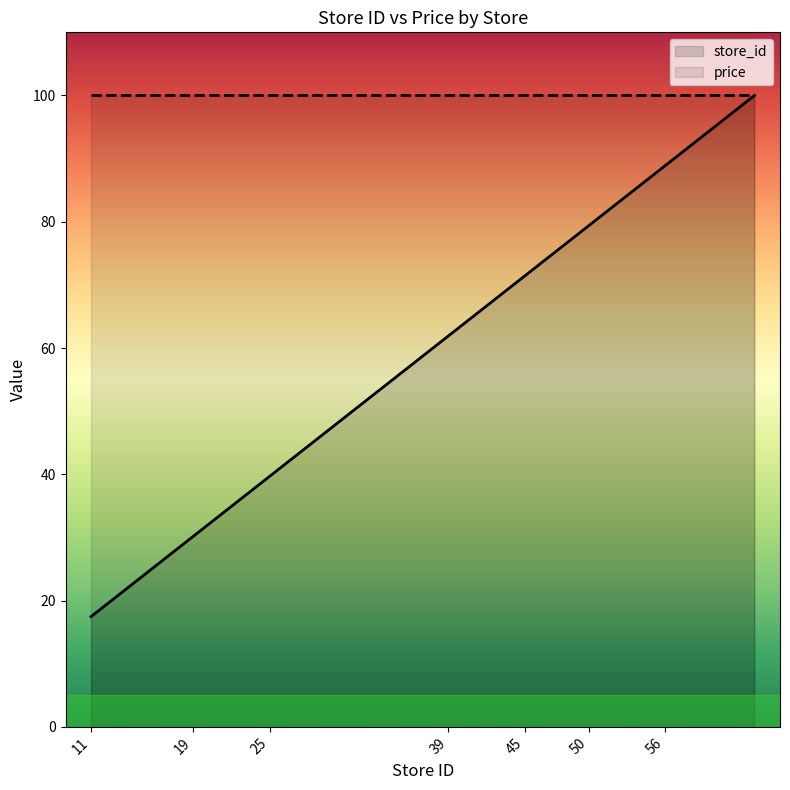

True or false: the data shows 7.0 at 14.

False